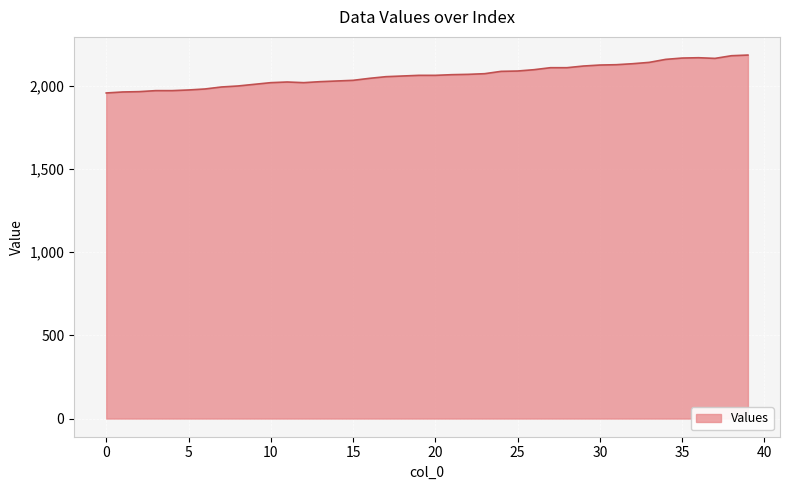

What is the minimum value shown in the chart?

1958